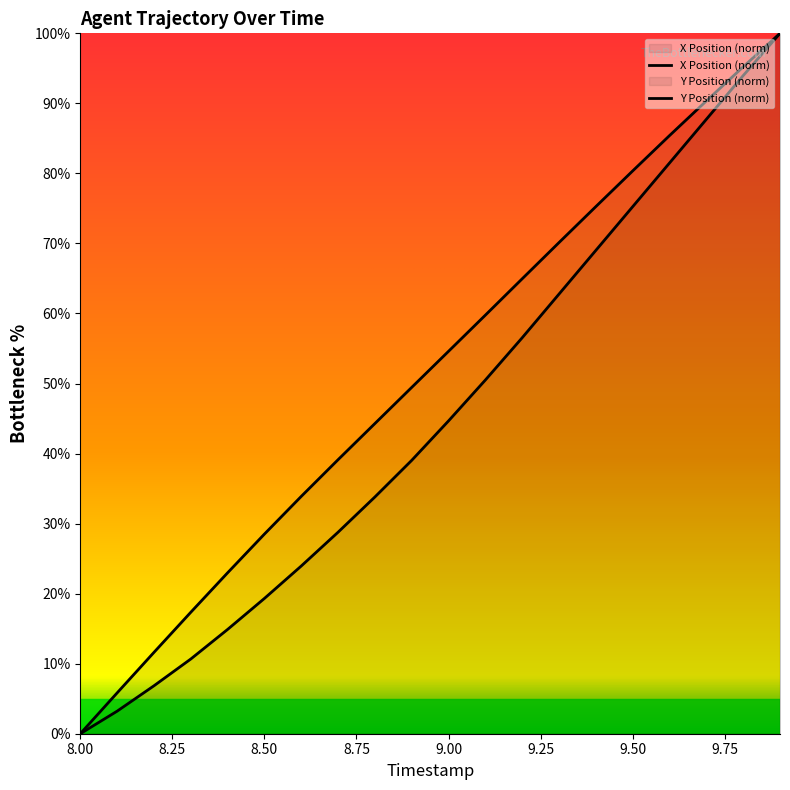

What are all the series names shown in the legend?

X, Y